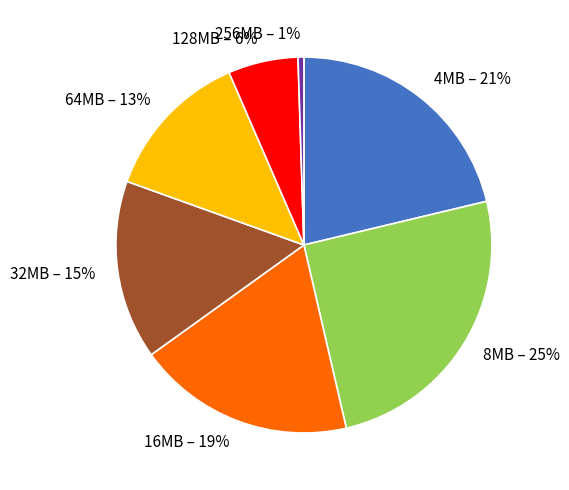

How many segments does this pie chart have?

7